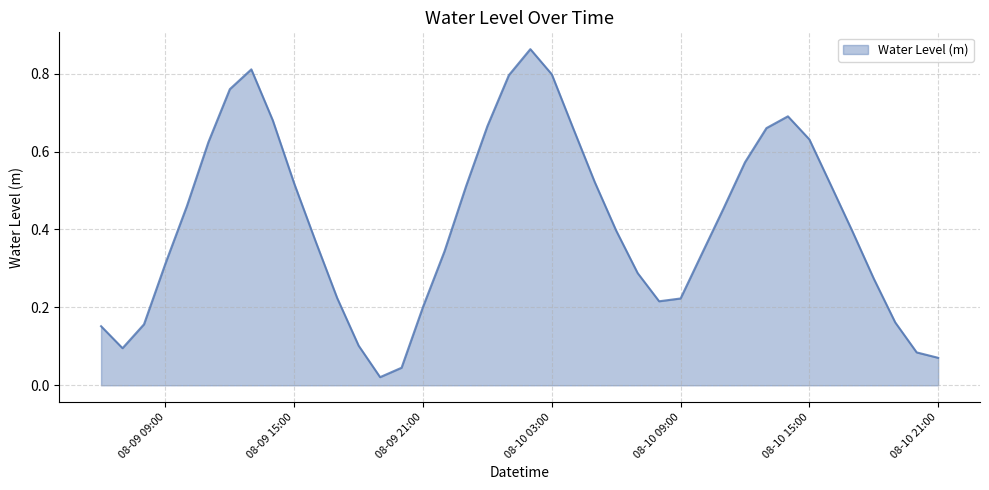

How many lines are shown in the chart?

1